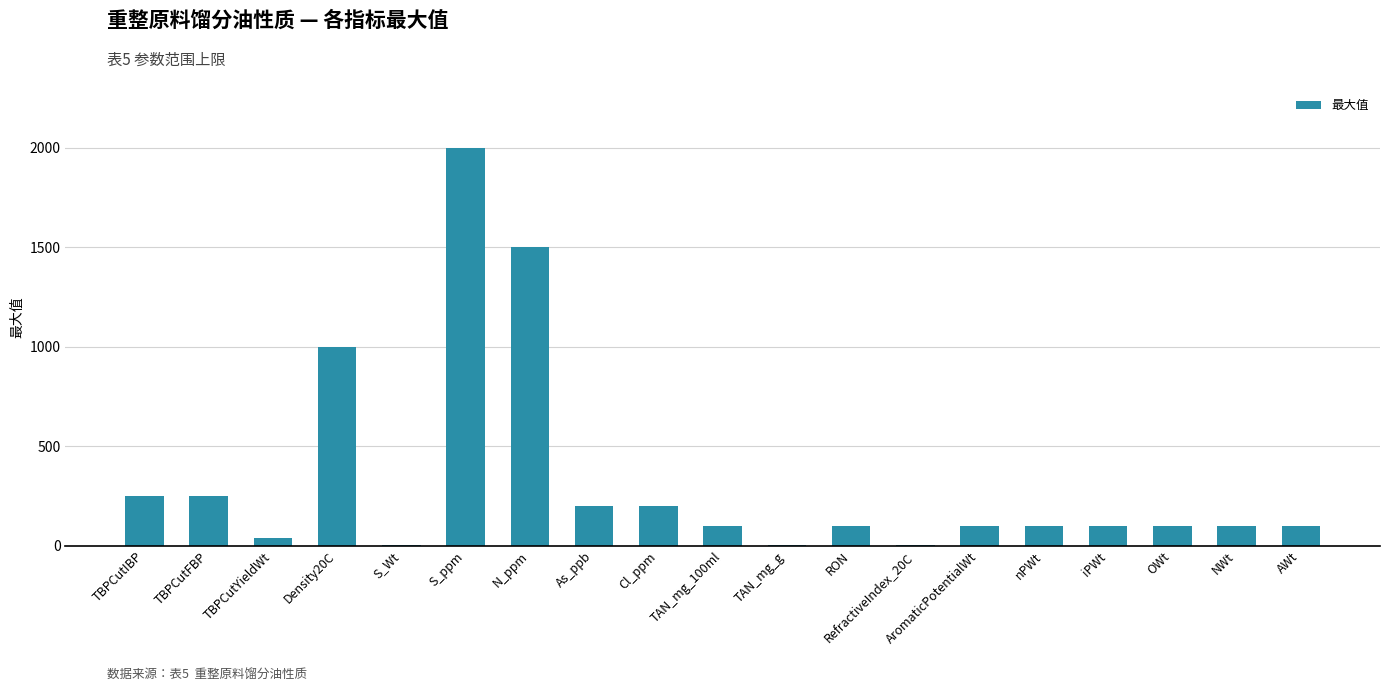

Where does the data first go above 100?

TBPCutIBP